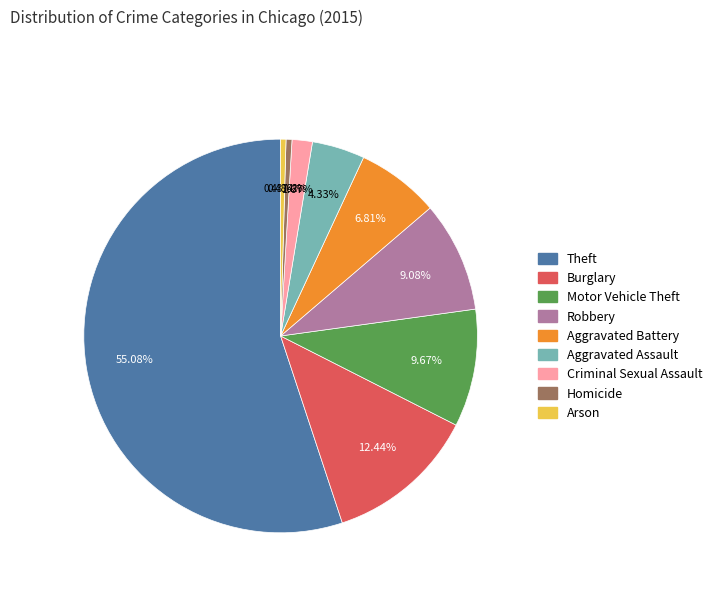

What percentage do Motor Vehicle Theft and Burglary together represent?

22.1%